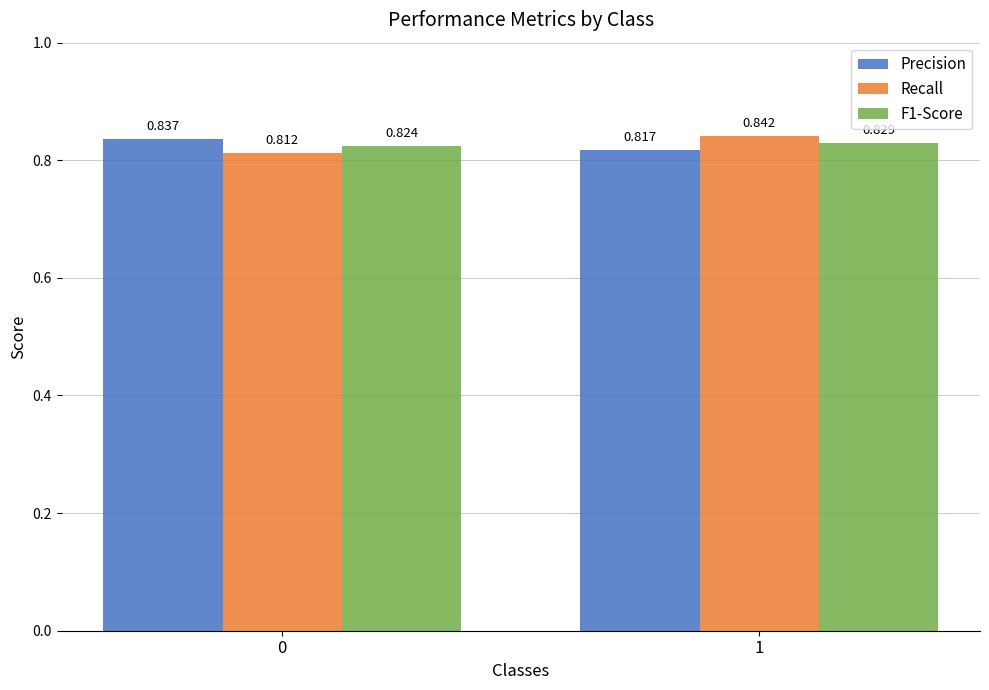

Is the value of Recall at 1 greater than the value of F1-Score at 1?

Yes